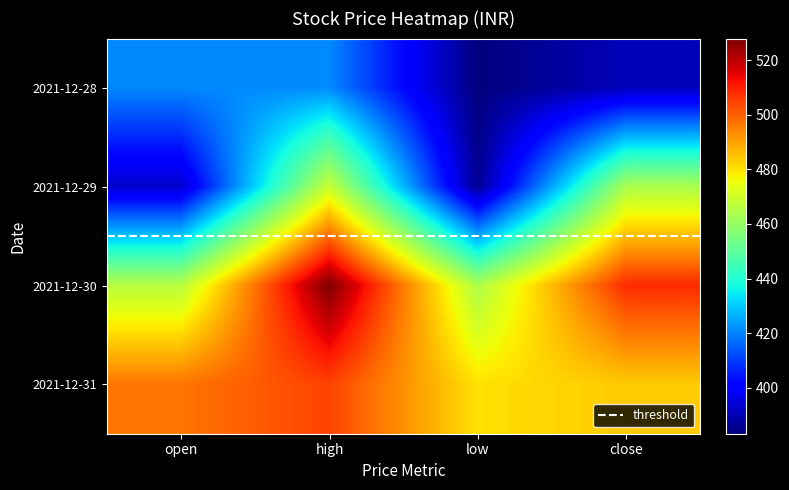

Reading right to left, list all the values displayed in this chart.

2021-12-28: 390.9	383.2	421.0	421.0
2021-12-29: 463.6	385.6	469.0	392.9
2021-12-30: 508.1	464.0	527.9	466.0
2021-12-31: 483.7	480.2	504.5	496.6